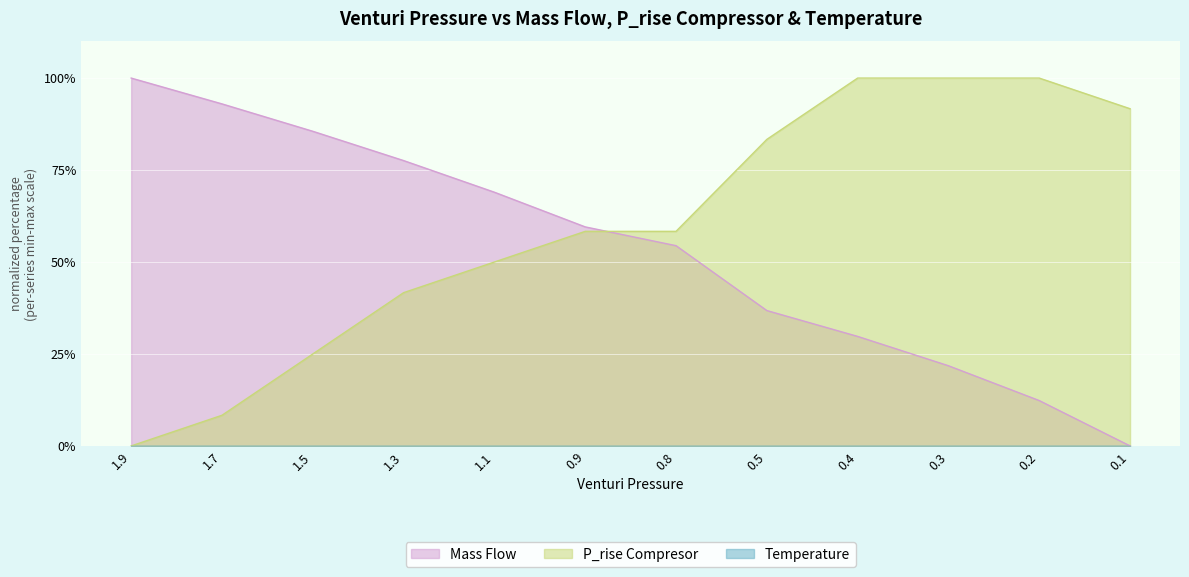

At which category is the sum across all series the highest?

0.4